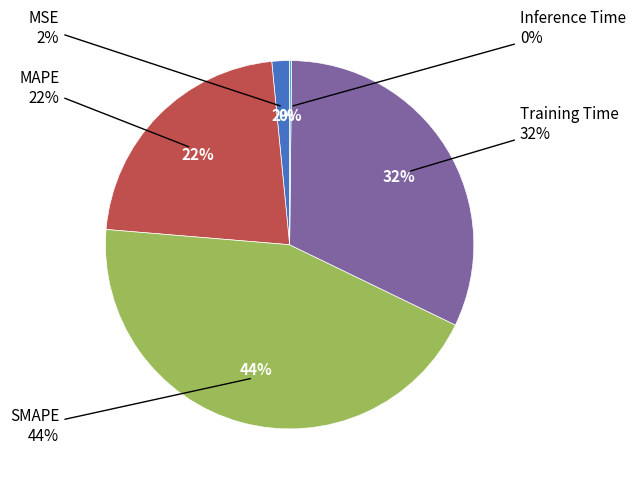

True or false: MSE accounts for 2% of the total.

True